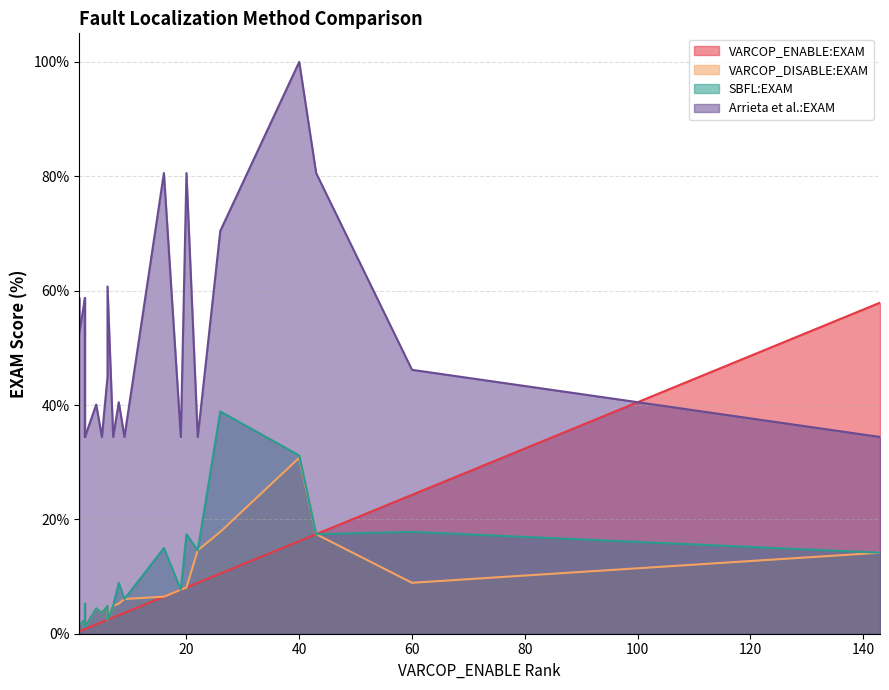

True or false: VARCOP_ENABLE:EXAM has a value of 11.6 at 2.

False